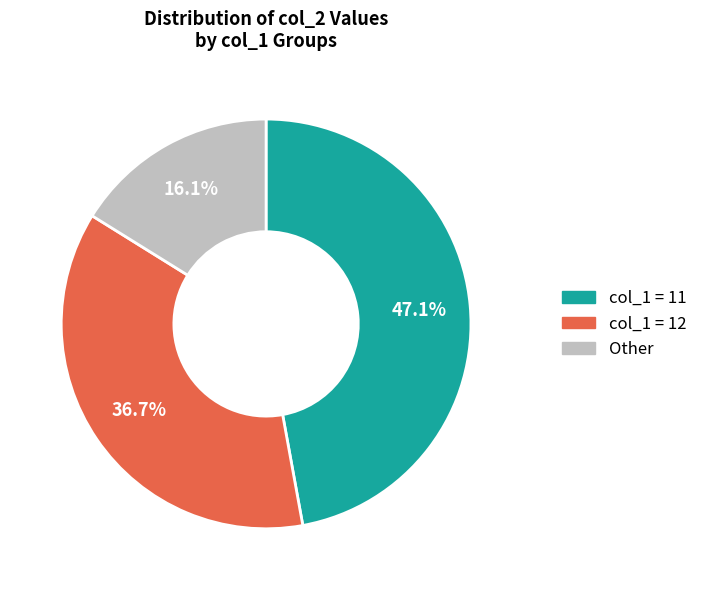

Does any single category account for the majority?

No